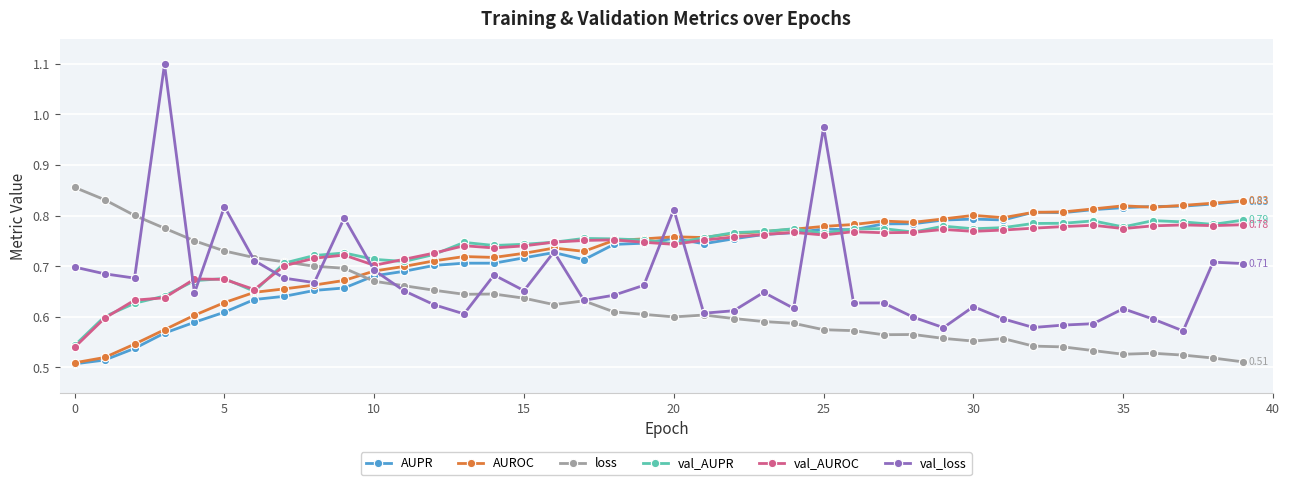

True or false: AUPR has more than 1 interior local peaks.

True